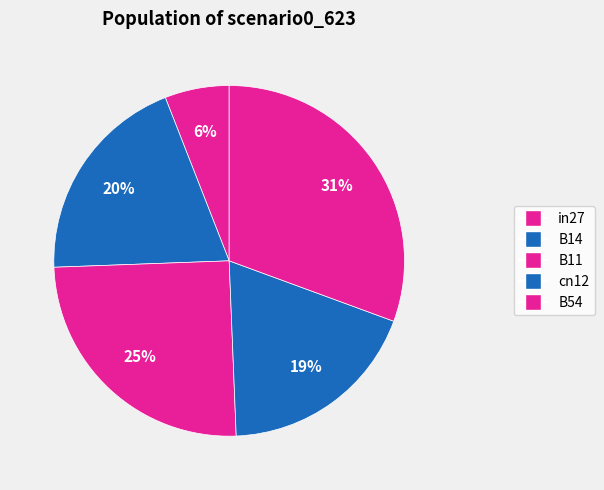

What percentage do B14 and B54 together represent?

50.2%